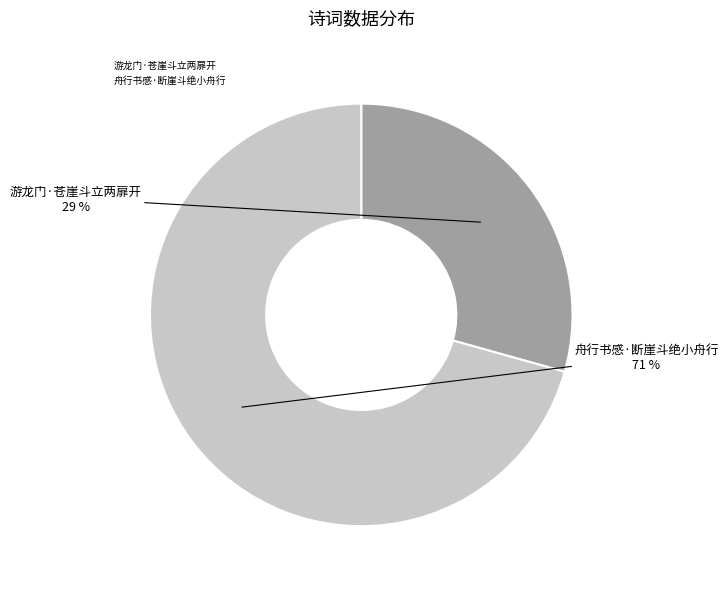

To the nearest percent, what portion does 游龙门·苍崖斗立两扉开 represent?

29%